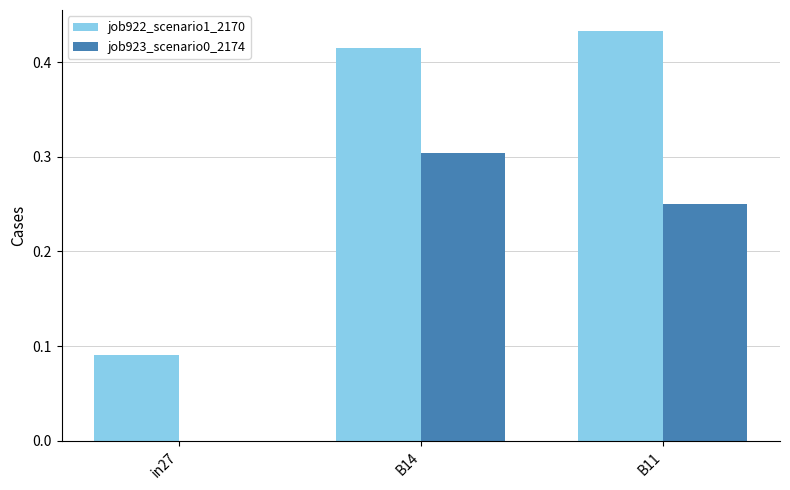

What is the sum of all job922_scenario1_2170 values?

0.9